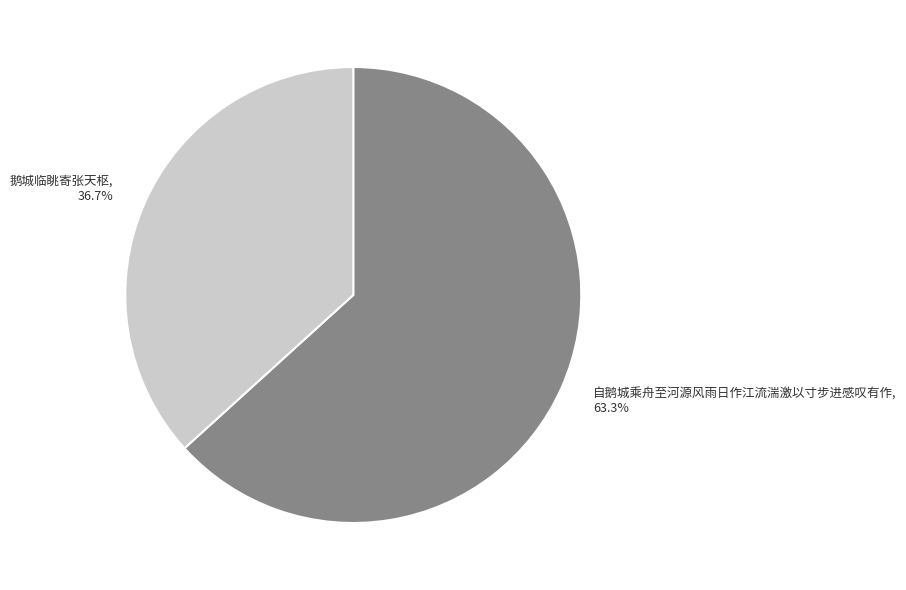

Approximately how many times larger is the value at 鹅城临眺寄张天枢 compared to 自鹅城乘舟至河源风雨日作江流湍激以寸步进感叹有作?

0.6